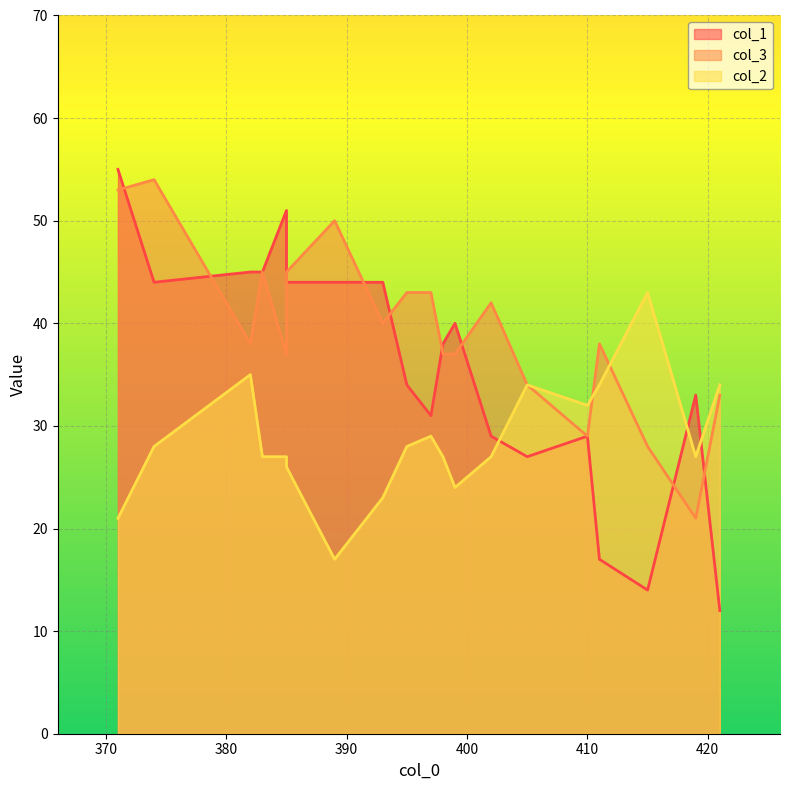

Rank the series at 393 from highest to lowest value.

col_1, col_3, col_2